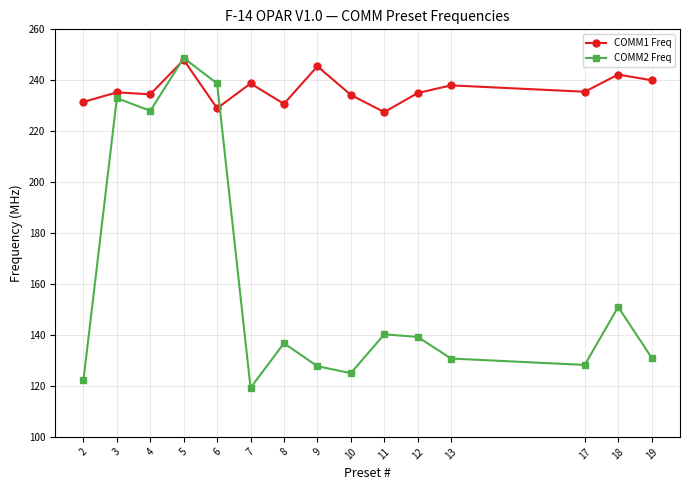

Which series changed the most between 12 and 17?

COMM2 Freq